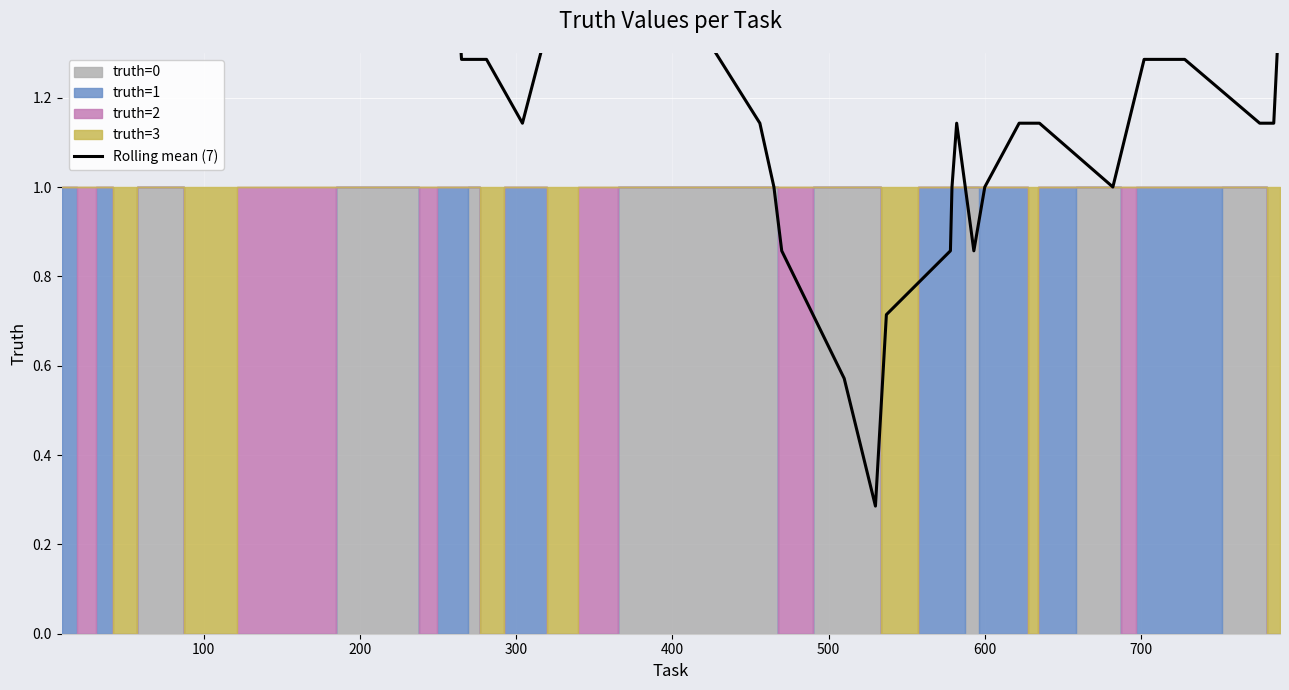

What is the average value?

1.2